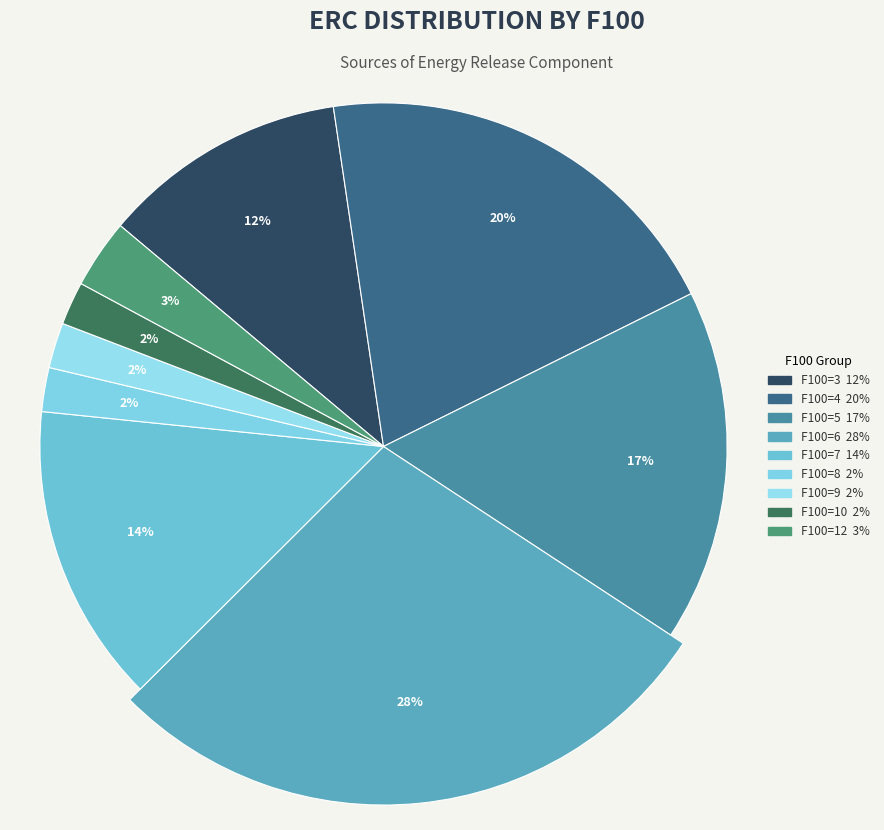

What is the ratio of the value at 4 to the value at 4?

1.0